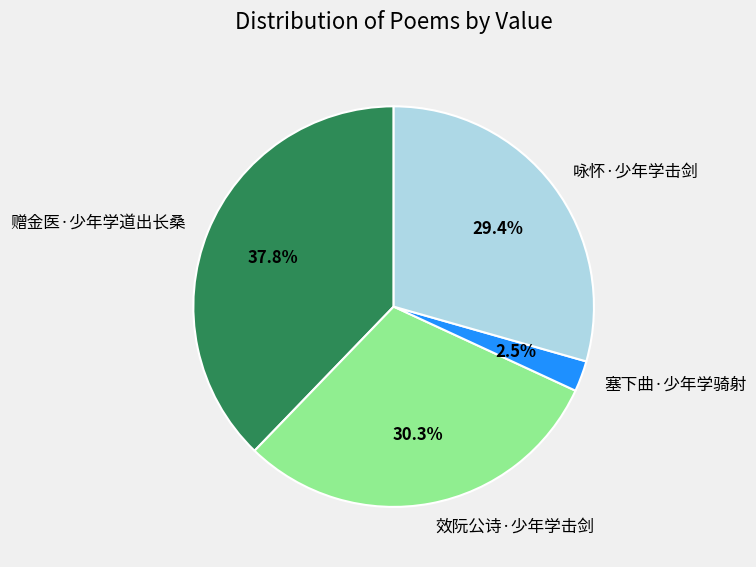

Rank the categories by value from highest to lowest.

赠金医·少年学道出长桑, 效阮公诗·少年学击剑, 咏怀·少年学击剑, 塞下曲·少年学骑射